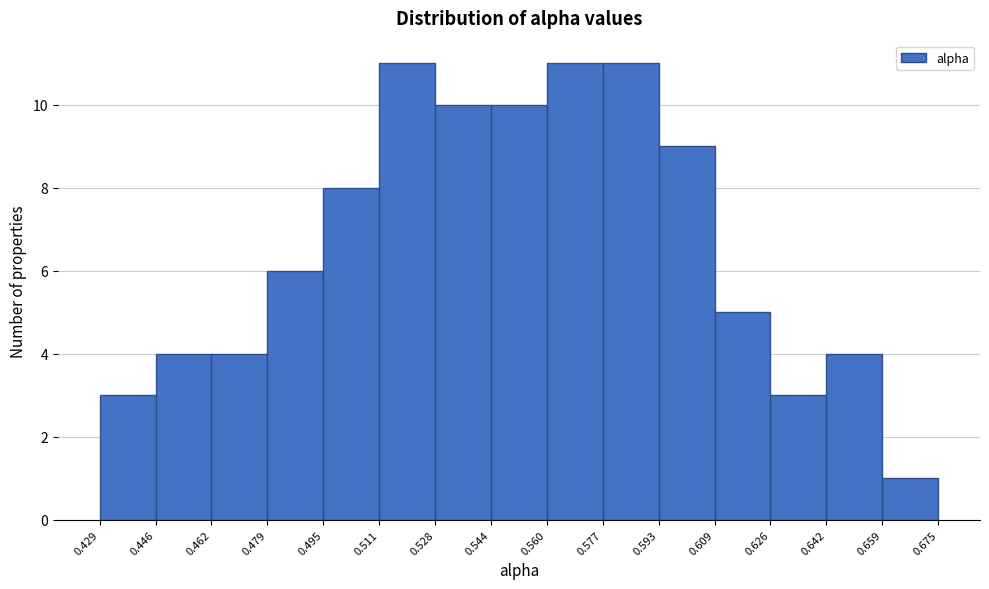

Reading left to right, list every bar in this chart as the range it spans on the x-axis followed by its height. The values are not printed on the chart, so give them approximately, as read against the axis.

0.429 to 0.446: 3
0.446 to 0.462: 4
0.462 to 0.479: 4
0.479 to 0.495: 6
0.495 to 0.511: 8
0.511 to 0.528: 11
0.528 to 0.544: 10
0.544 to 0.560: 10
0.560 to 0.577: 11
0.577 to 0.593: 11
0.593 to 0.609: 9
0.609 to 0.626: 5
0.626 to 0.642: 3
0.642 to 0.659: 4
0.659 to 0.675: 1